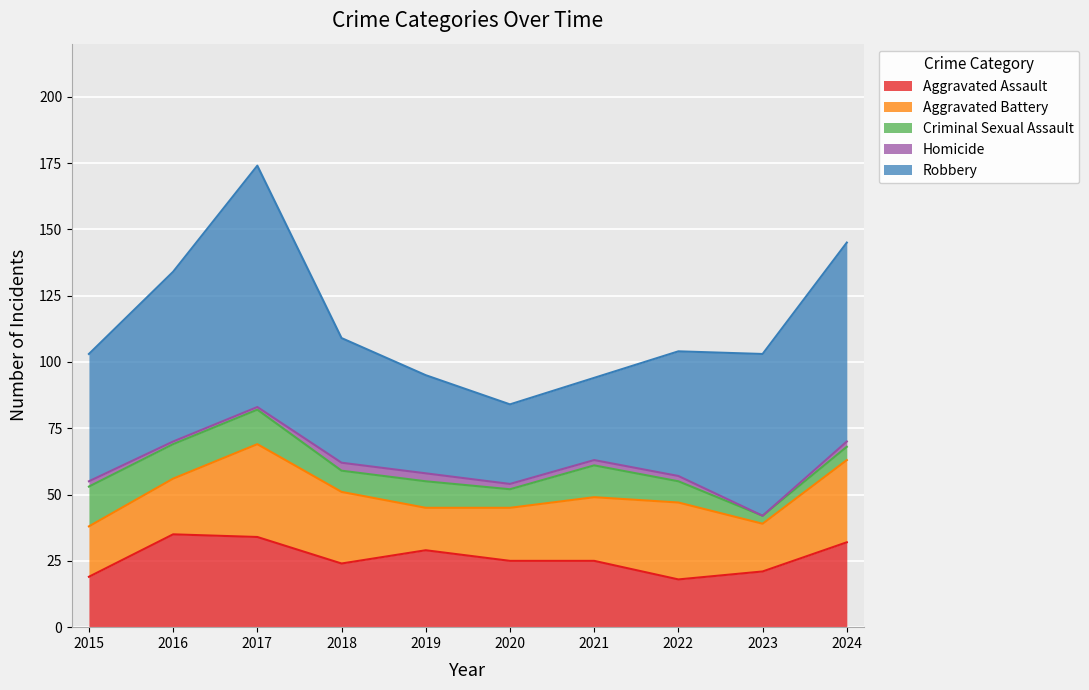

At which category is the sum across all series the highest?

2017